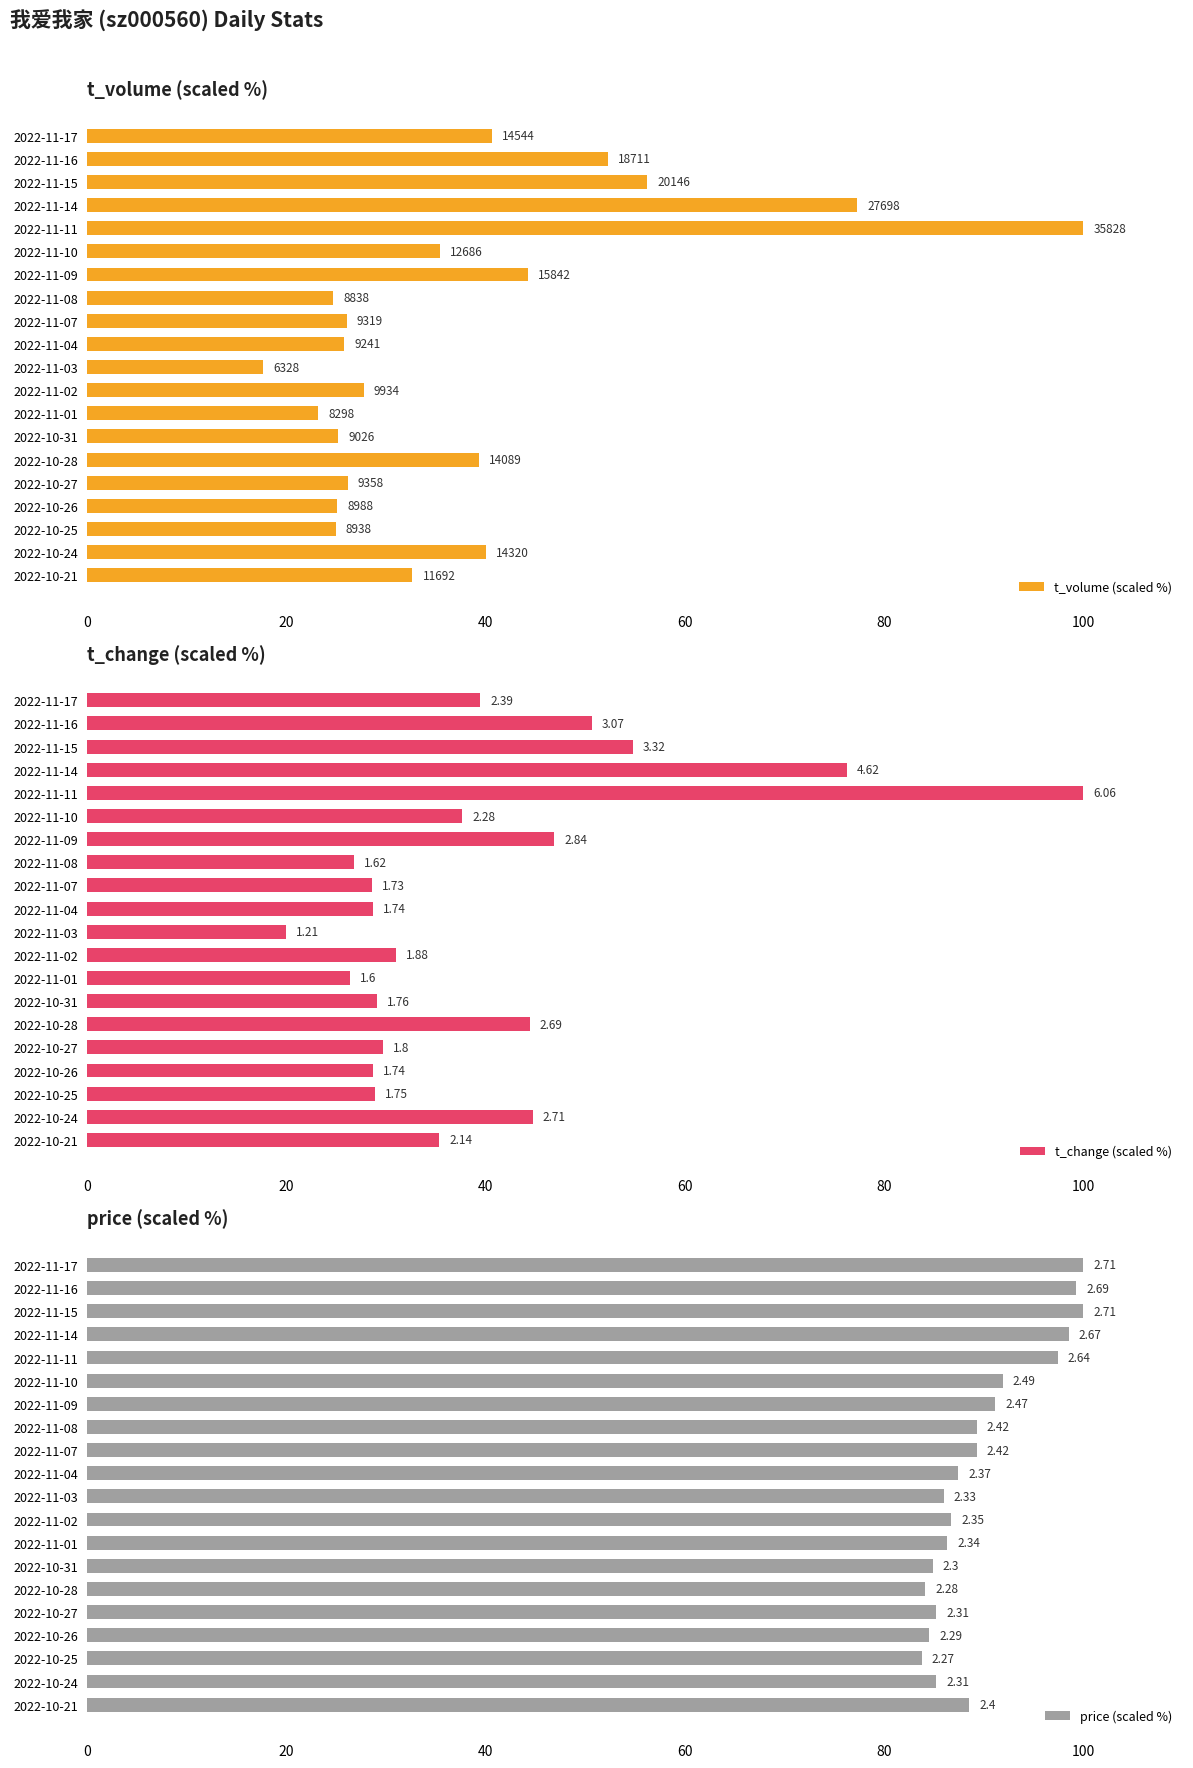

Rank the series at 2022-11-07 from lowest to highest value.

t_volume (scaled %), t_change (scaled %), price (scaled %)